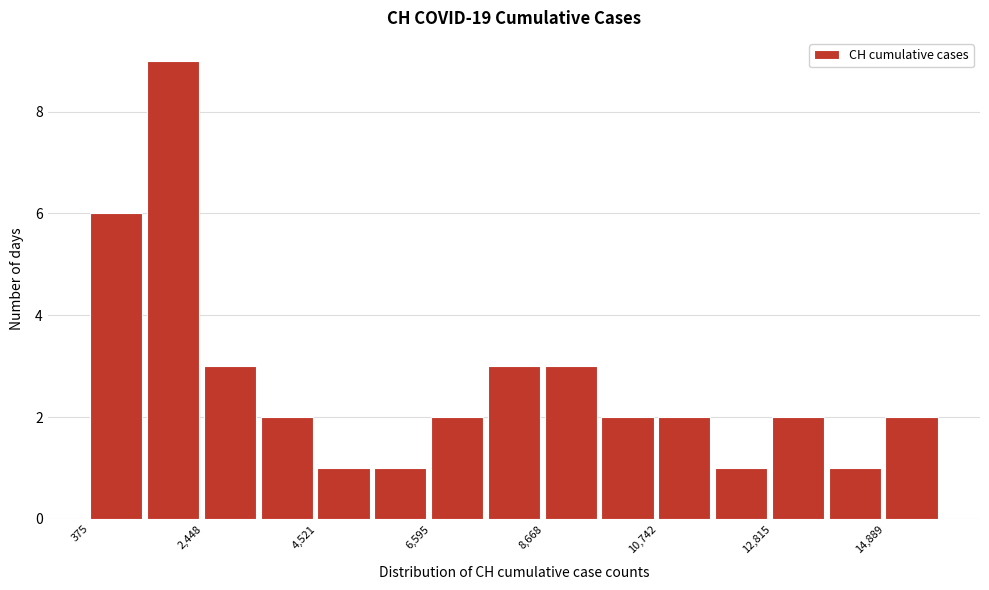

Read against the x-axis, roughly where is the centre of the tallest bar?

2000